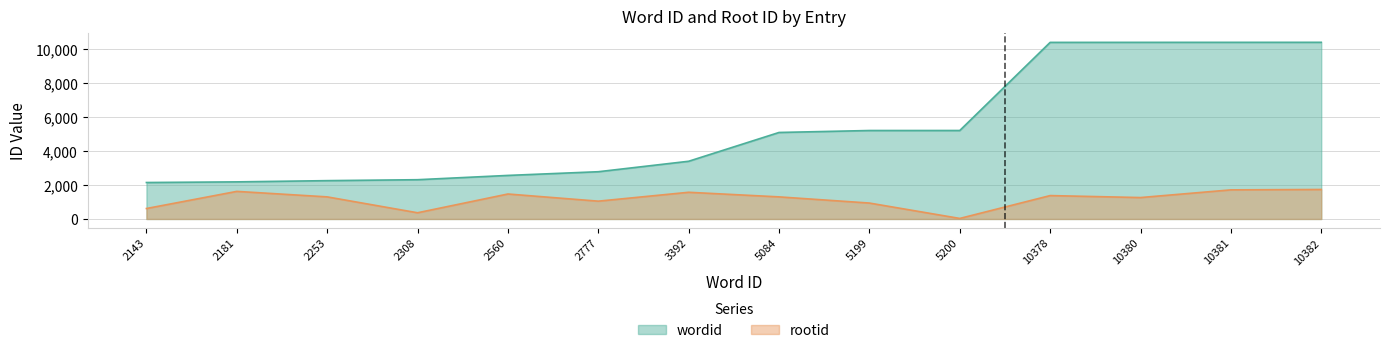

What is the spread (max minus min) of values at 3392?

1823